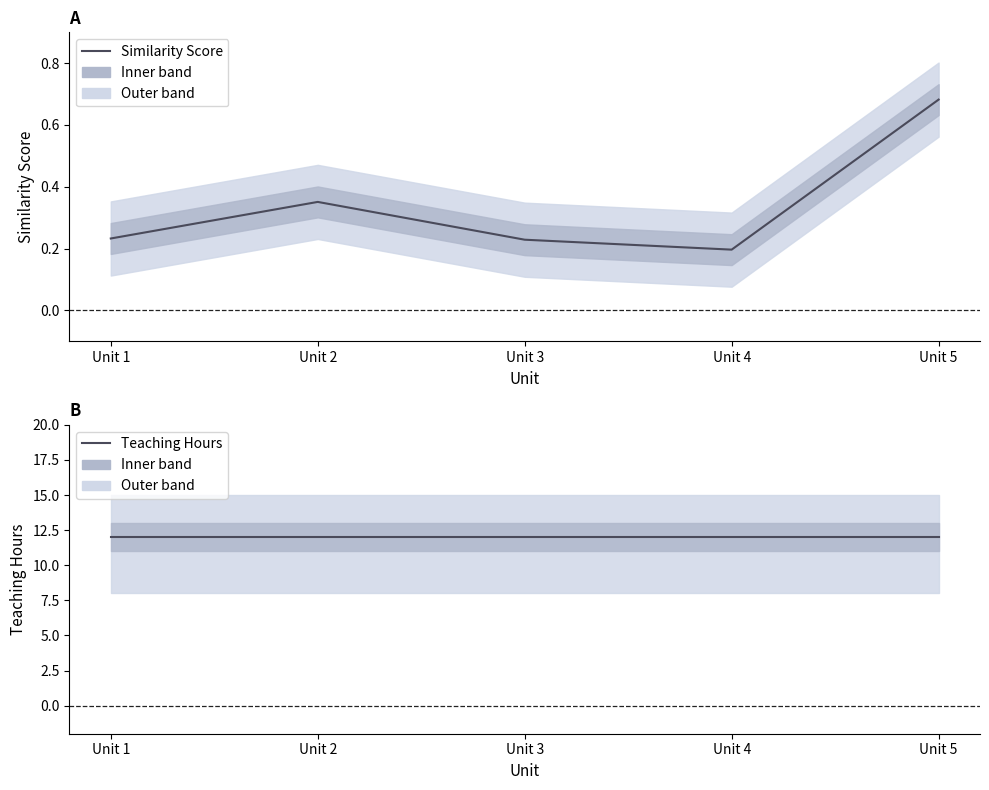

What are all the series names shown in the legend?

Similarity Score, Teaching Hours